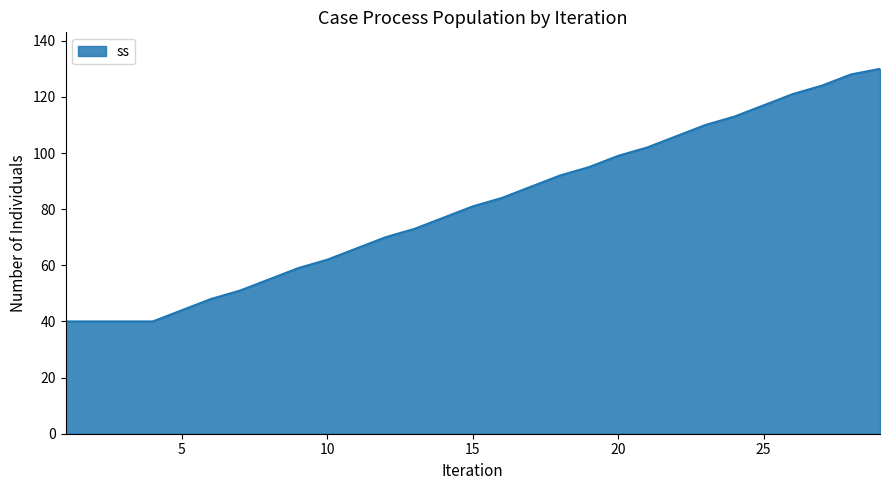

What is the minimum value shown in the chart?

40